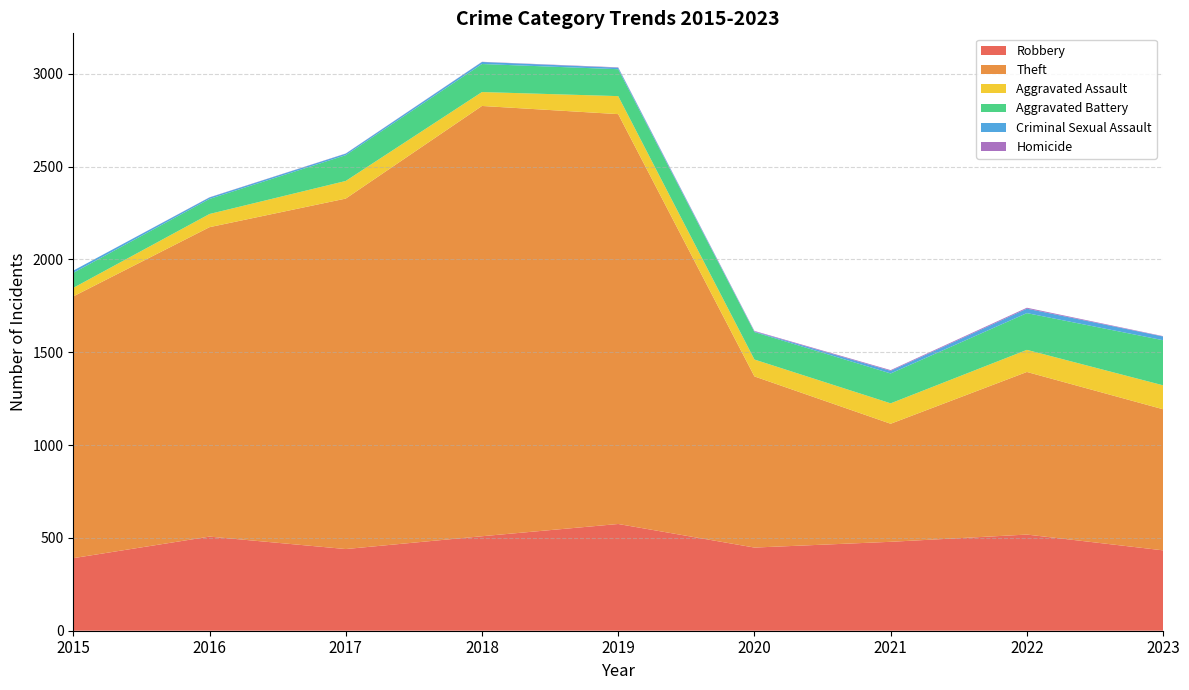

Reading left to right, extract all data points from this chart.

Robbery: 2015=391	2016=507	2017=440	2018=509	2019=575	2020=448	2021=479	2022=518	2023=433
Theft: 2015=1410	2016=1667	2017=1888	2018=2318	2019=2208	2020=922	2021=636	2022=876	2023=760
Aggravated Assault: 2015=46	2016=71	2017=95	2018=75	2019=97	2020=91	2021=110	2022=119	2023=129
Aggravated Battery: 2015=81	2016=81	2017=139	2018=151	2019=145	2020=148	2021=161	2022=198	2023=243
Criminal Sexual Assault: 2015=12	2016=8	2017=8	2018=11	2019=8	2020=3	2021=14	2022=24	2023=20
Homicide: 2015=0	2016=1	2017=1	2018=1	2019=2	2020=3	2021=4	2022=5	2023=2